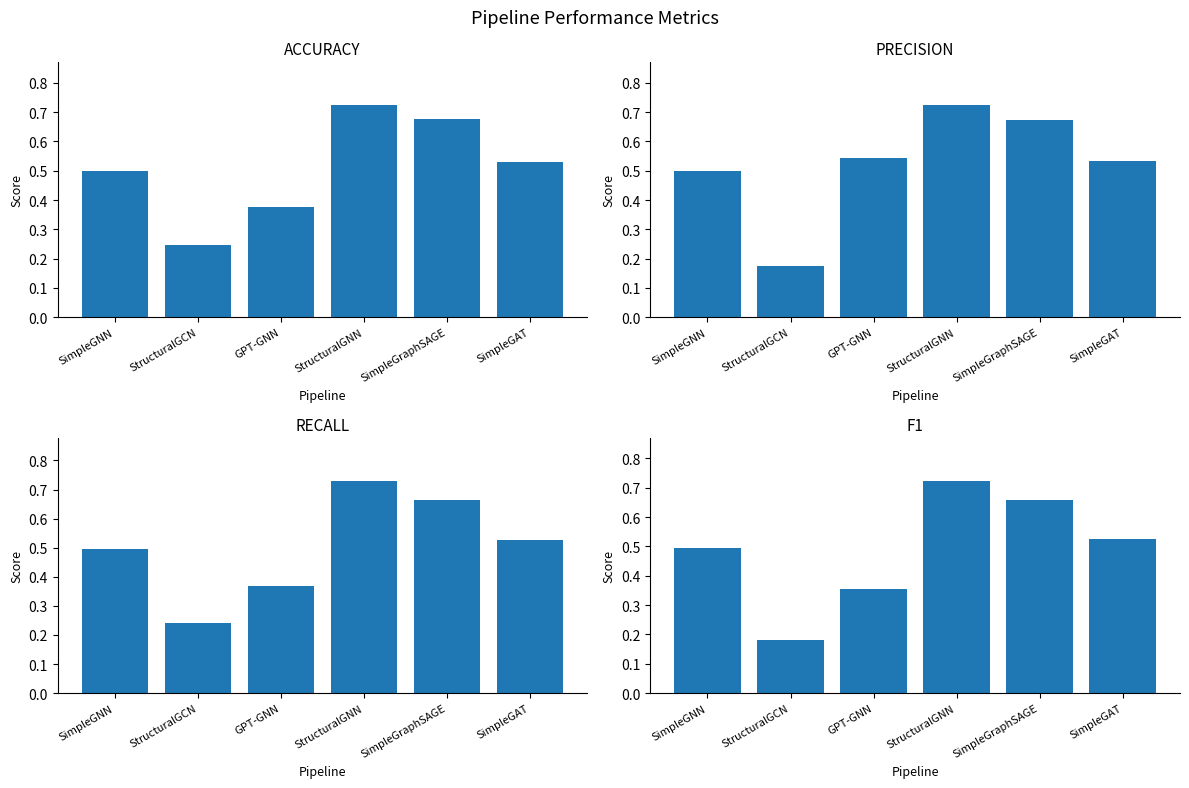

Reading right to left, list all the values displayed in this chart.

accuracy: 0.5	0.7	0.7	0.4	0.2	0.5
precision: 0.5	0.7	0.7	0.5	0.2	0.5
recall: 0.5	0.7	0.7	0.4	0.2	0.5
f1: 0.5	0.7	0.7	0.4	0.2	0.5